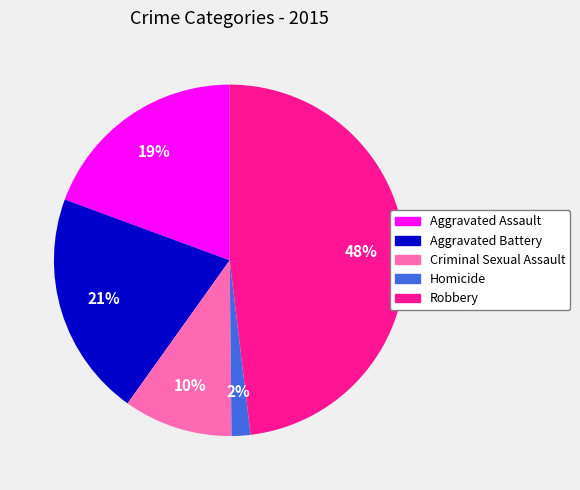

To the nearest percent, what percentage of the pie is Aggravated Assault?

19%